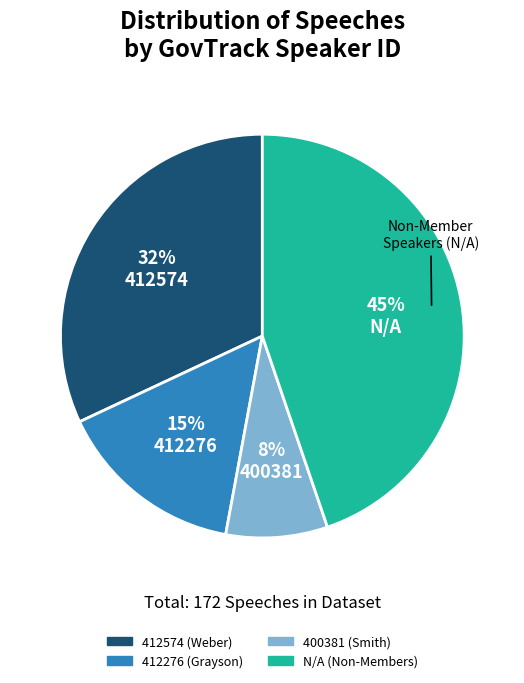

Is the sum of 412276 and 412574 greater than half?

No